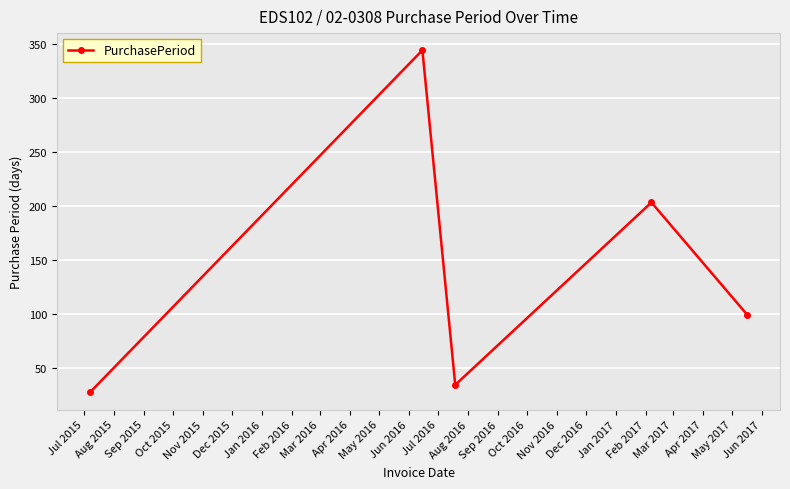

What is the sum of all values?

707